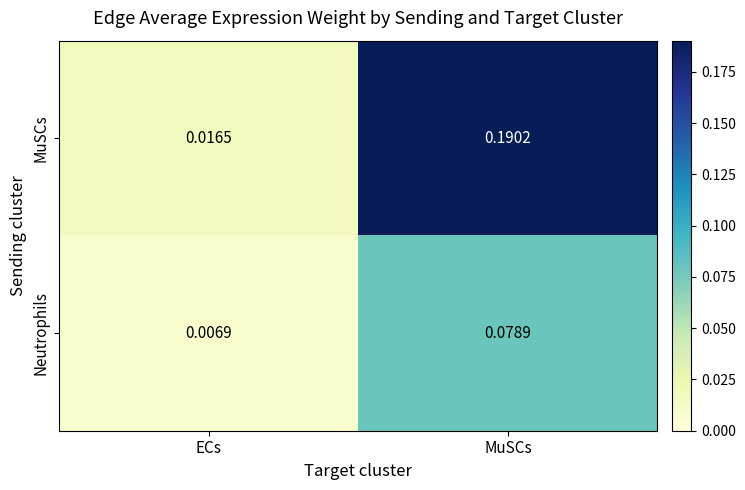

Which label corresponds to the largest value in the chart?

MuSCs